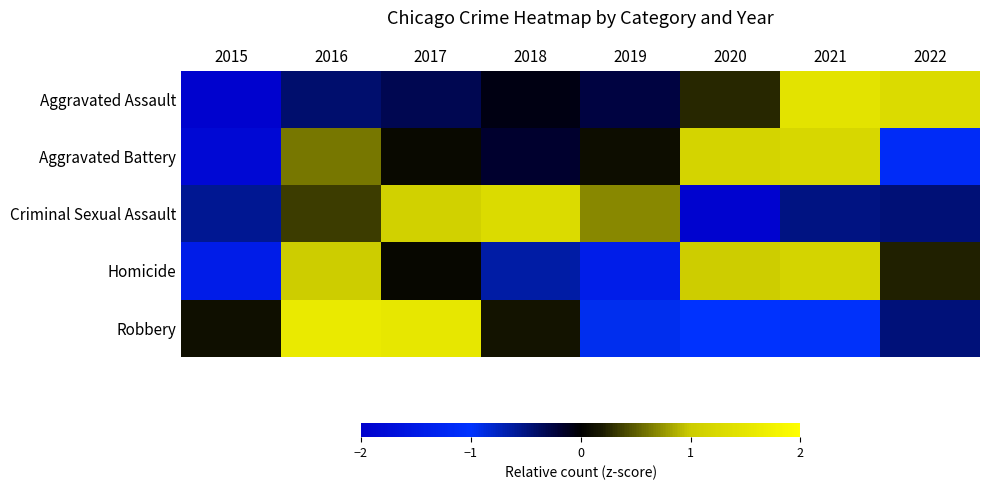

At 2017, list the series in order from smallest to largest.

Aggravated Assault, Homicide, Aggravated Battery, Criminal Sexual Assault, Robbery